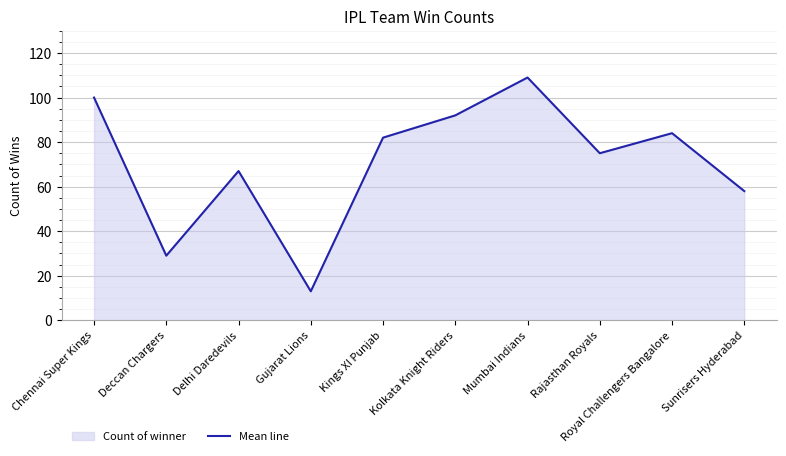

List the labels in order of value, smallest first.

Gujarat Lions, Deccan Chargers, Sunrisers Hyderabad, Delhi Daredevils, Rajasthan Royals, Kings XI Punjab, Royal Challengers Bangalore, Kolkata Knight Riders, Chennai Super Kings, Mumbai Indians